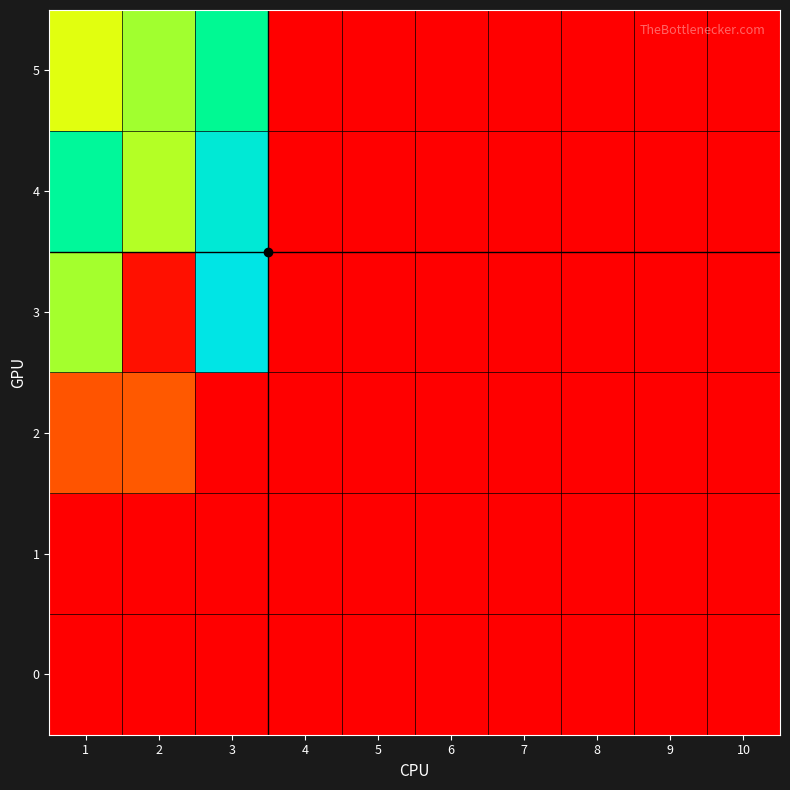

What is the spread (max minus min) of values at 3?

145